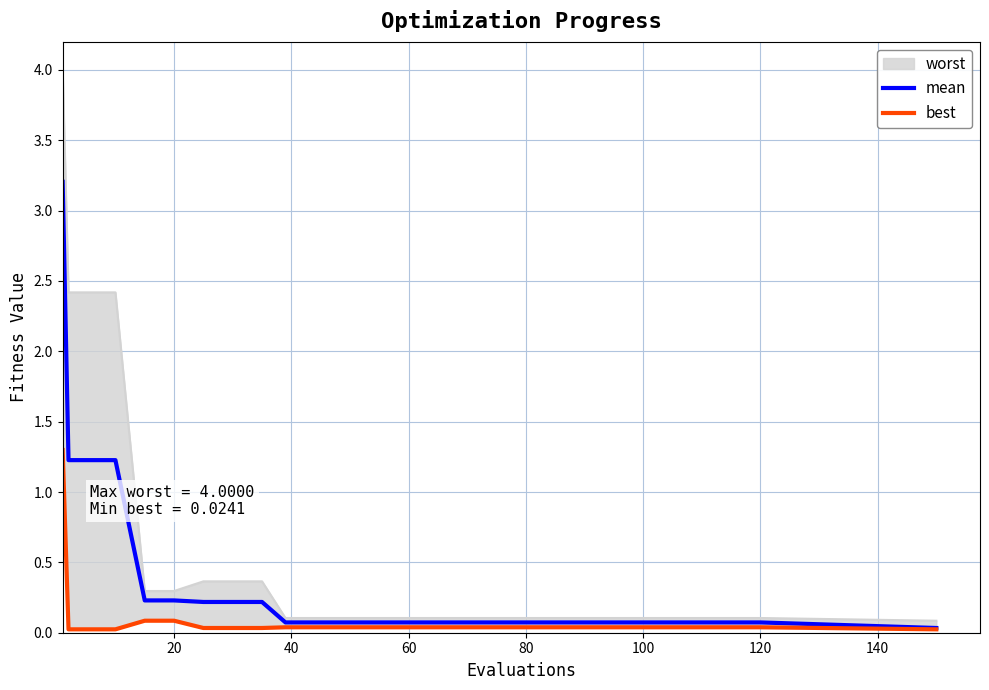

What is the average value of the best series?

0.1